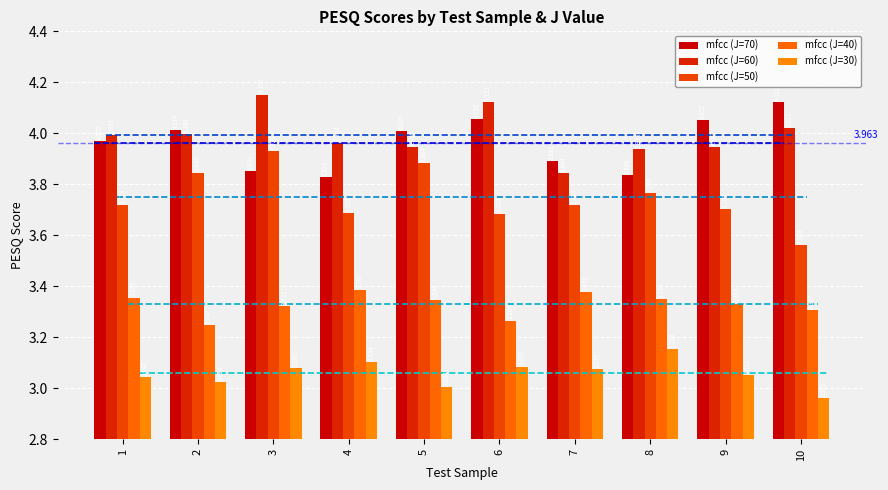

What are all the series names shown in the legend?

mfcc (J=70), mfcc (J=60), mfcc (J=50), mfcc (J=40), mfcc (J=30)